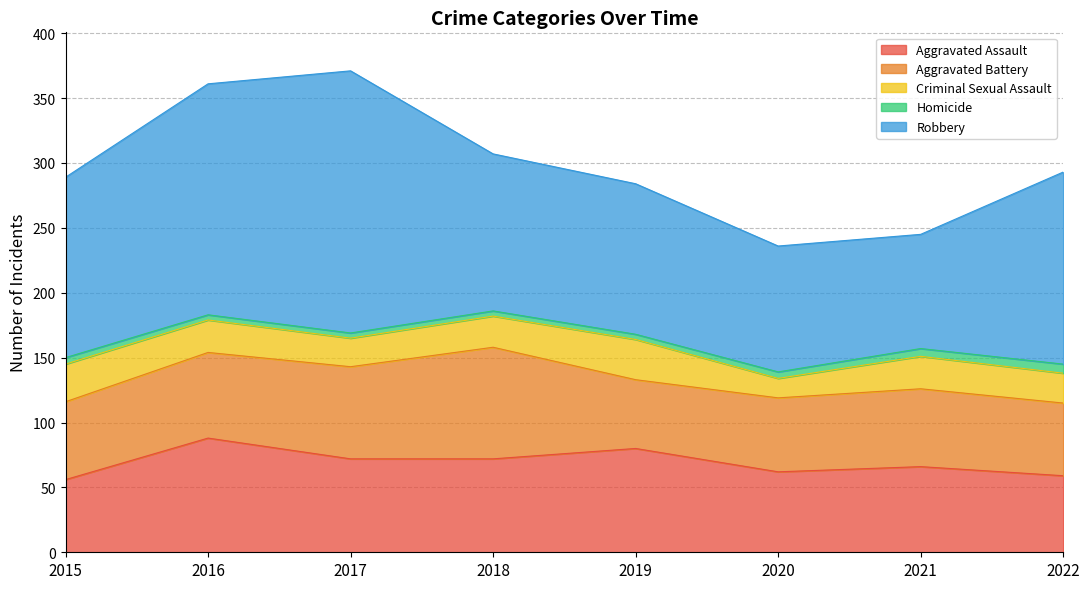

Count the Homicide values in the range 4 to 6.

7